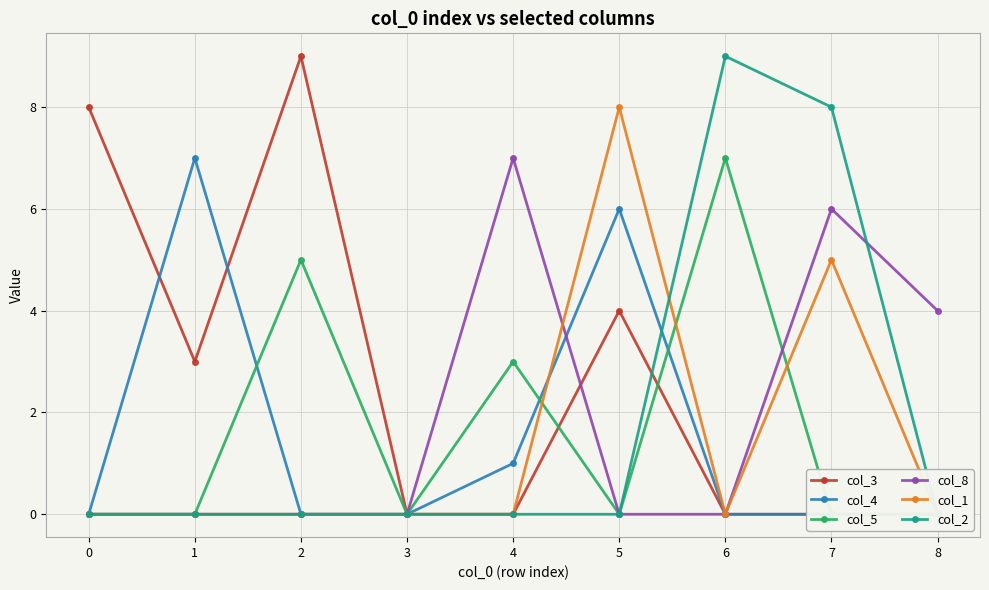

Is this an area chart (filled region under the line)?

No